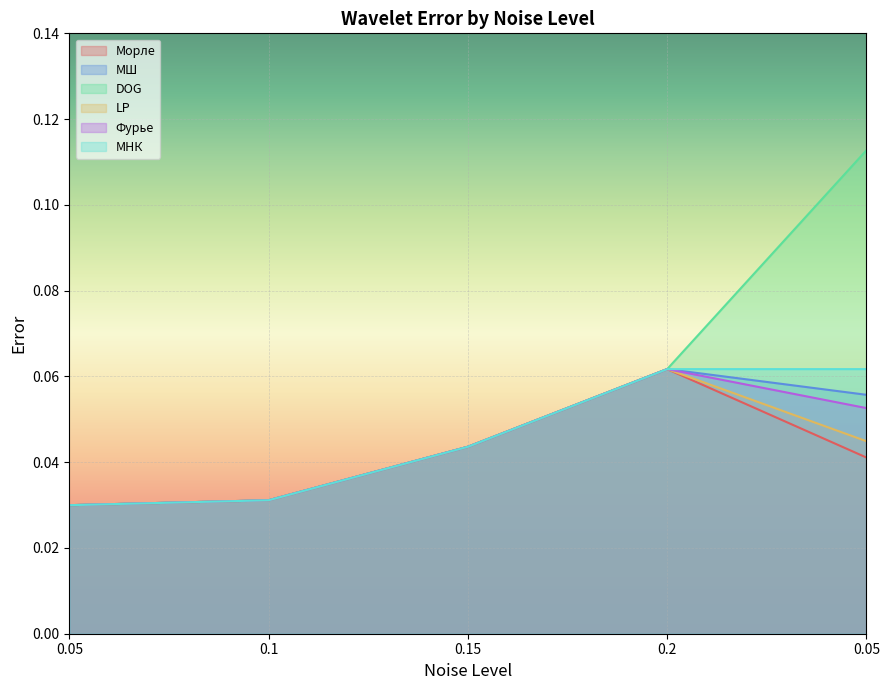

Which series changed the most between 0.1 and 0.05?

DOG